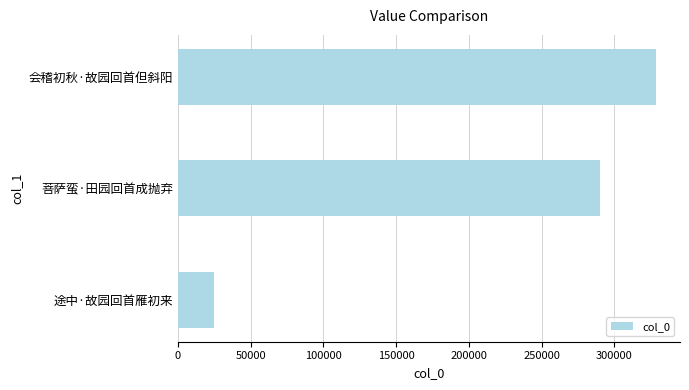

What is the difference between the maximum and minimum values?

303791